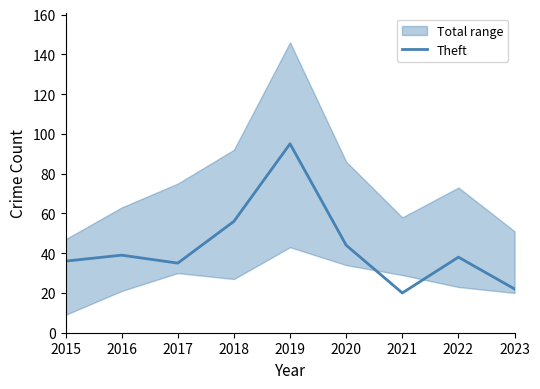

What is the difference between the values at 2017 and 2021?

15